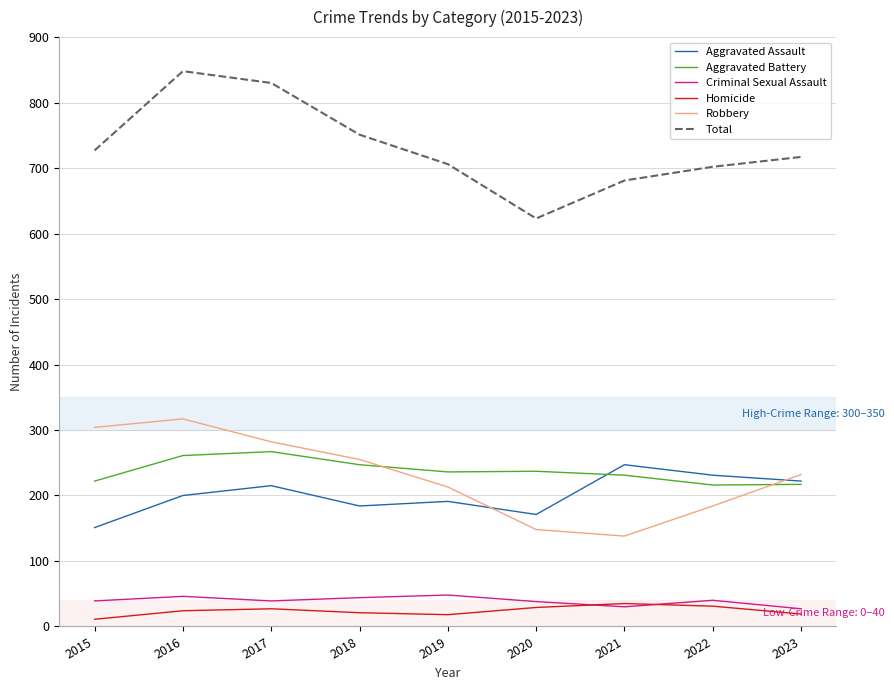

True or false: Robbery and Homicide intersect in this chart.

False